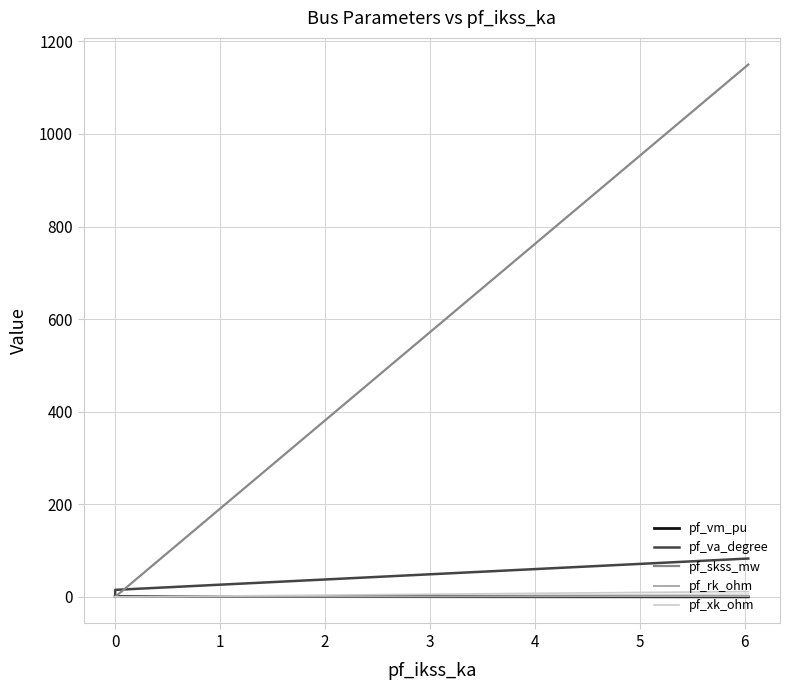

Rank the series by their maximum value, from highest to lowest.

pf_skss_mw, pf_va_degree, pf_xk_ohm, pf_rk_ohm, pf_vm_pu